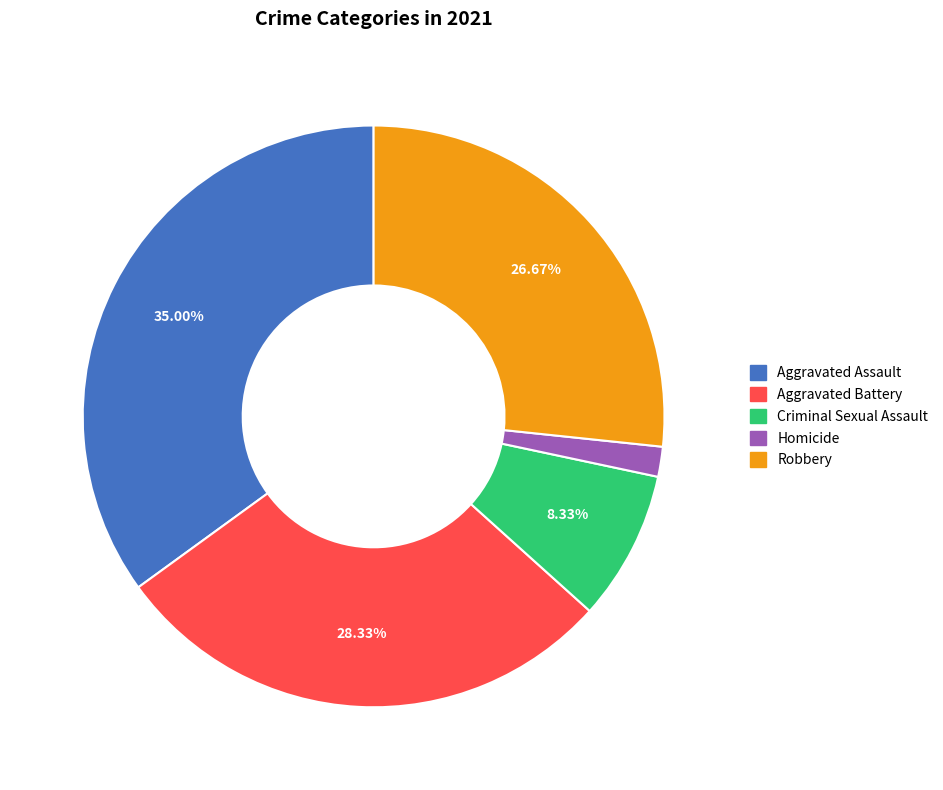

Which has a higher value, Aggravated Battery or Homicide?

Aggravated Battery